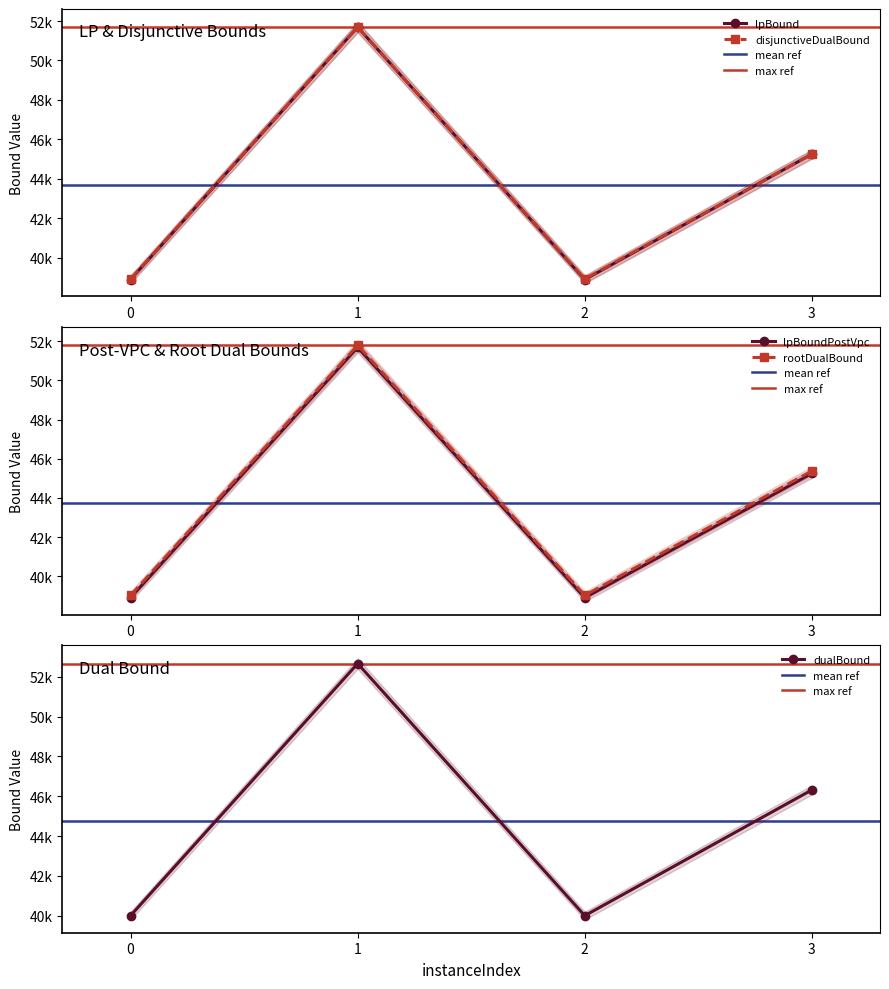

Reading right to left, transcribe all the data shown in this chart.

lpBound: 3=45253.1	2=38893.7	1=51687.9	0=38893.9
disjunctiveDualBound: 3=45253.1	2=38924.1	1=51687.9	0=38924.3
lpBoundPostVpc: 3=45253.1	2=38910.2	1=51687.9	0=38910.4
rootDualBound: 3=45378.0	2=39028.7	1=51793.2	0=39029.0
dualBound: 3=46316.7	2=40001.1	1=52661.0	0=40001.1